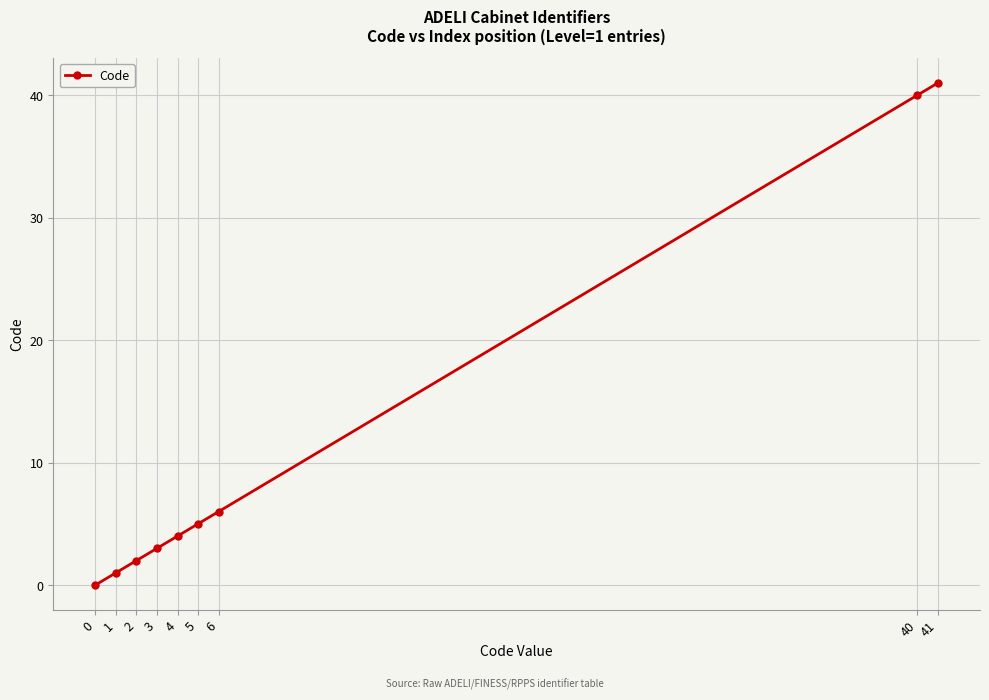

What is the difference between the second highest and second lowest values?

39